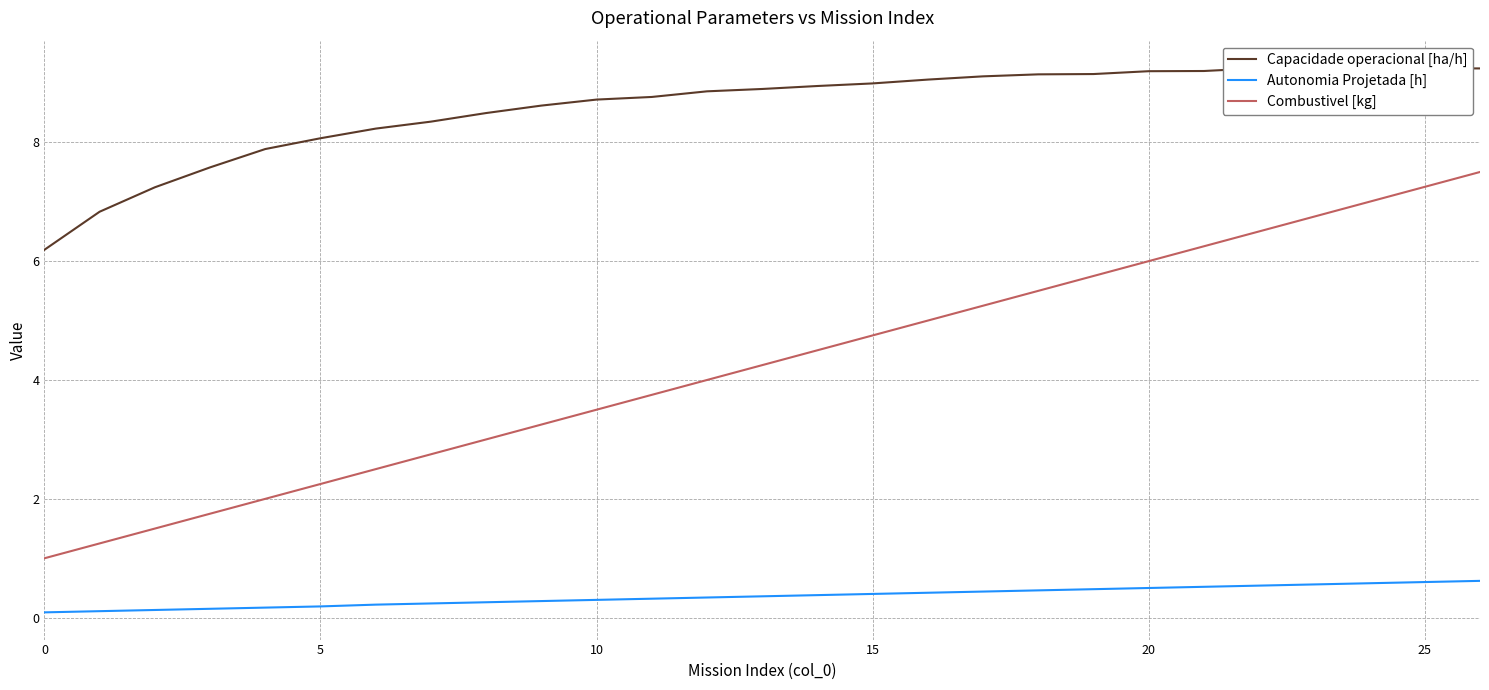

True or false: Capacidade operacional [ha/h] and Combustivel [kg] cross at least once.

False